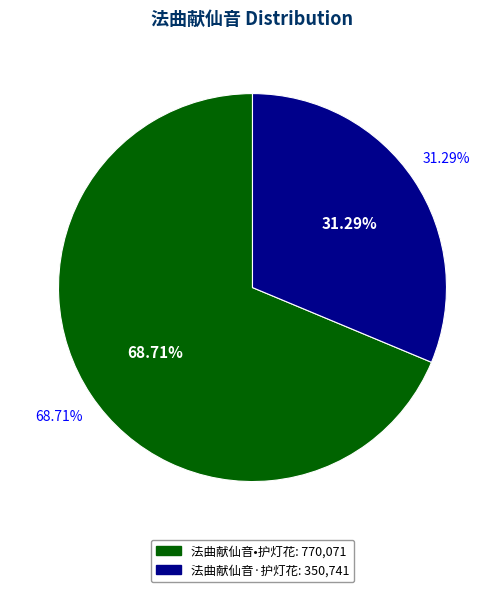

To the nearest percent, what percentage of the pie is 法曲献仙音•护灯花?

69%